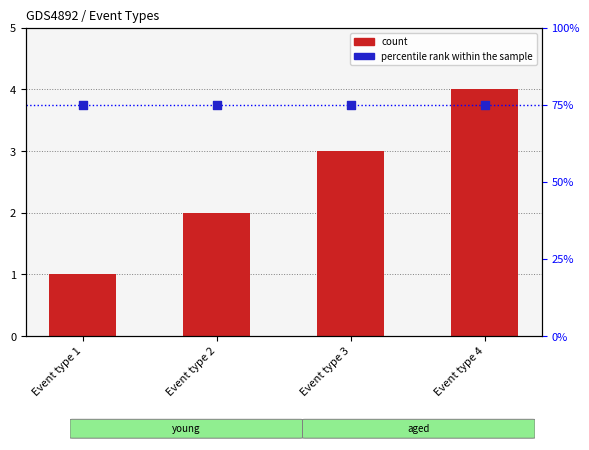

What is the total value across all series at Event type 2?

77